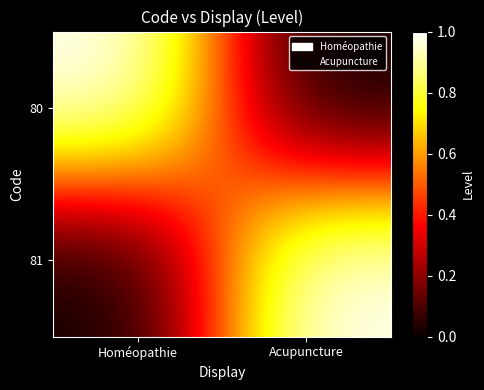

What is the difference between the highest and lowest values at Acupuncture?

1